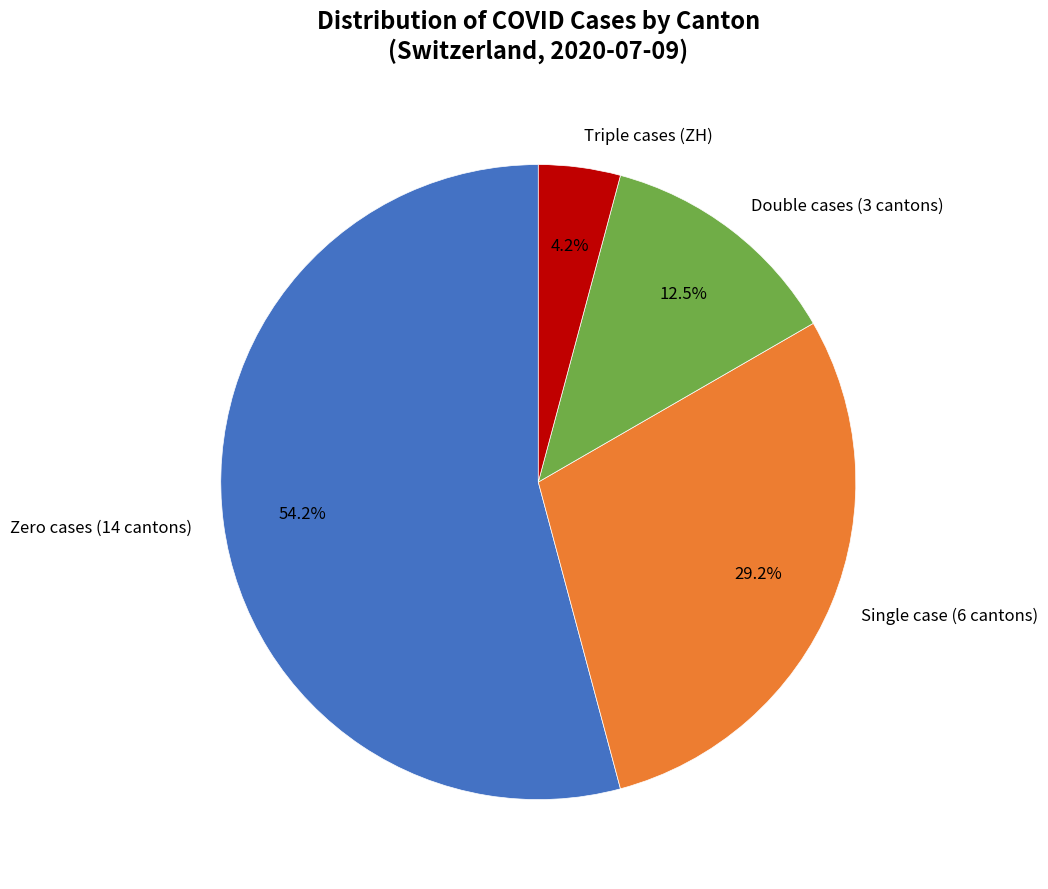

What percentage do Double cases (3 cantons) and Single case (6 cantons) together represent?

41.7%